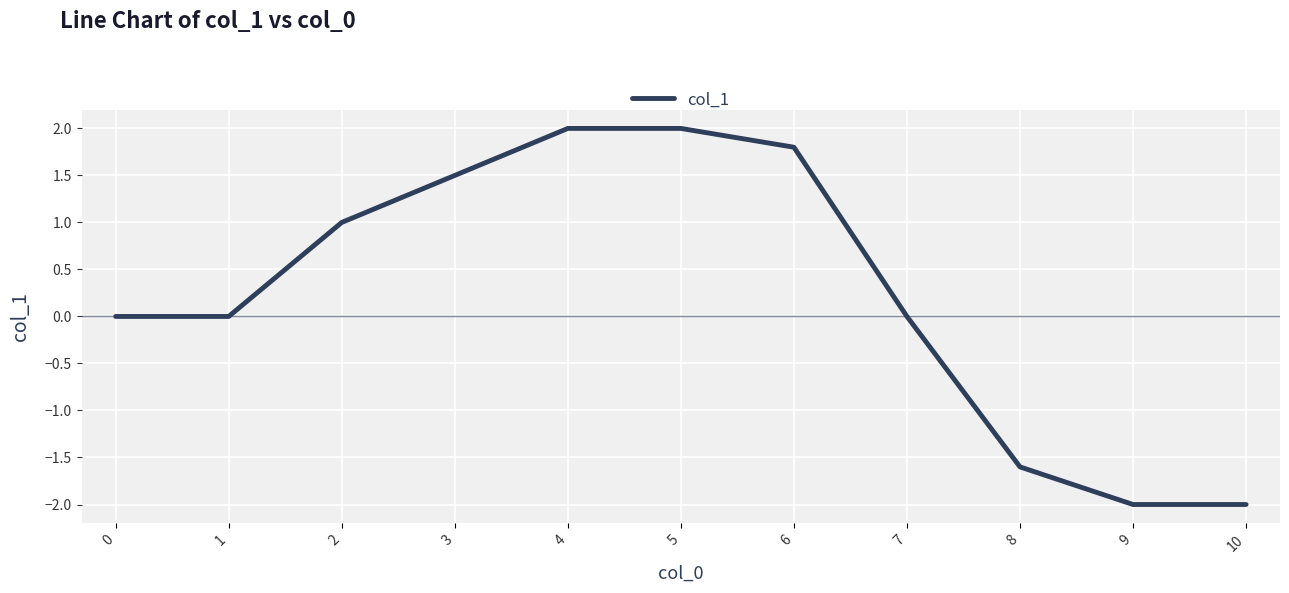

What is the change in value from 4 to 6?

-0.2